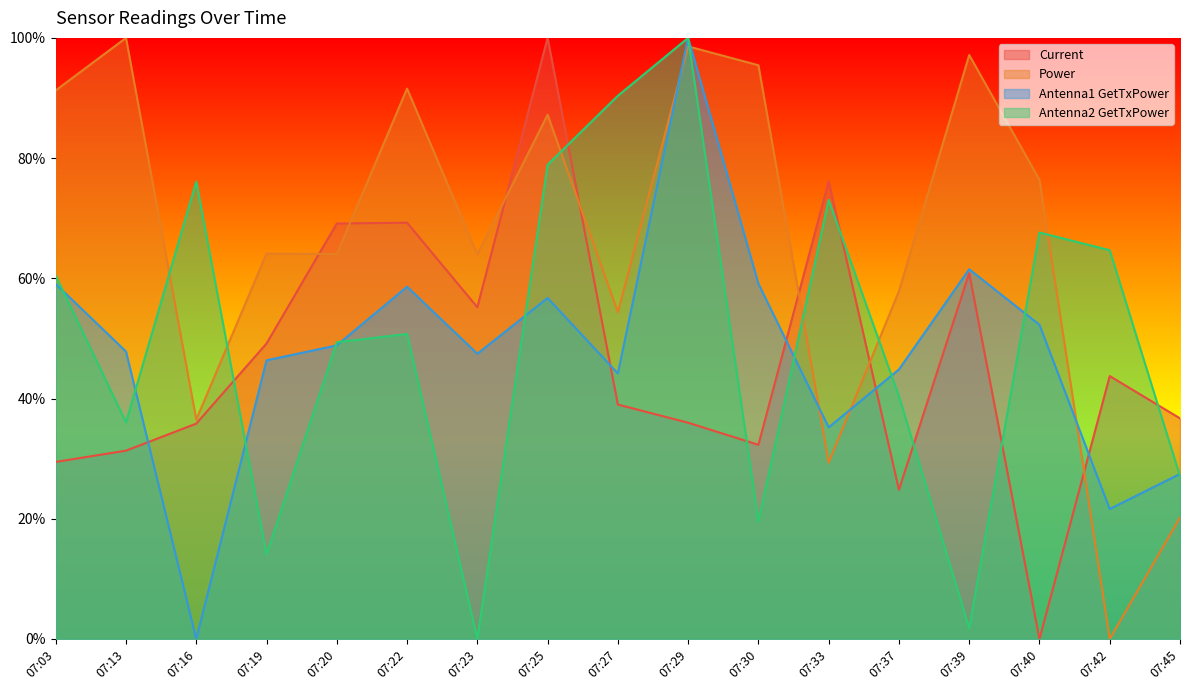

How many intersections are there between Power and Current?

7